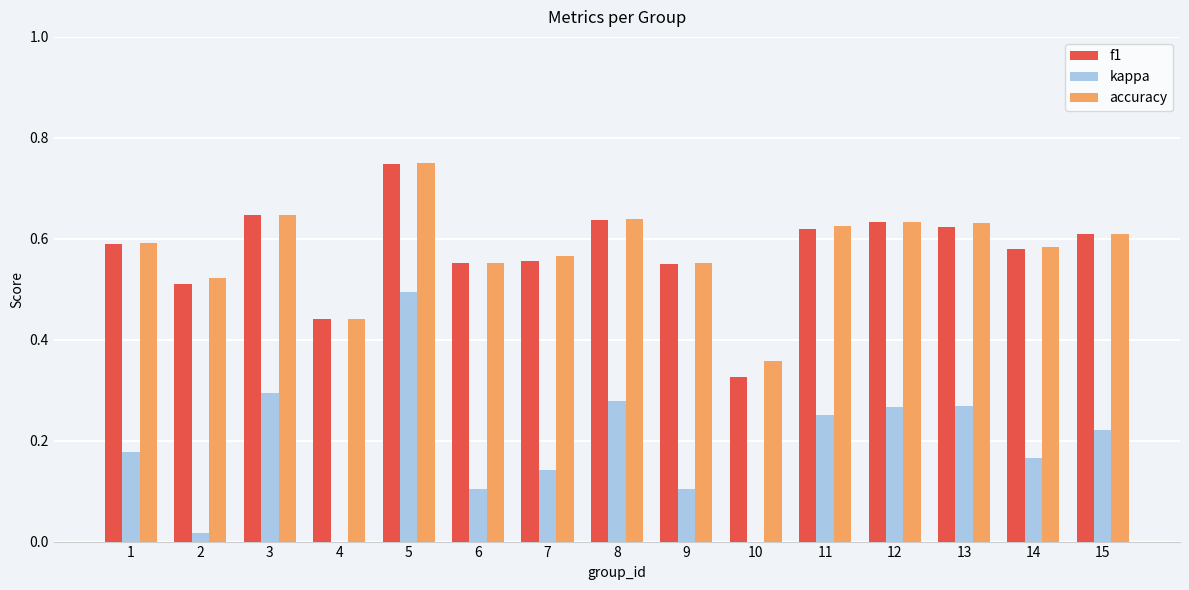

How many groups of bars are there?

15